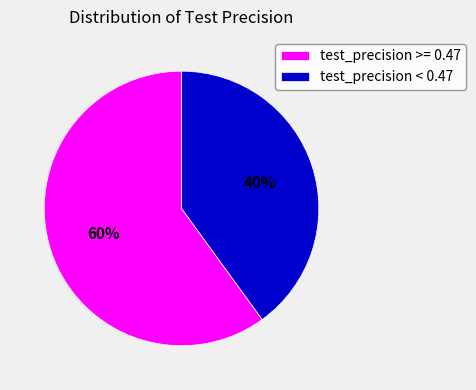

True or false: test_precision < 0.47 accounts for 40% of the total.

True